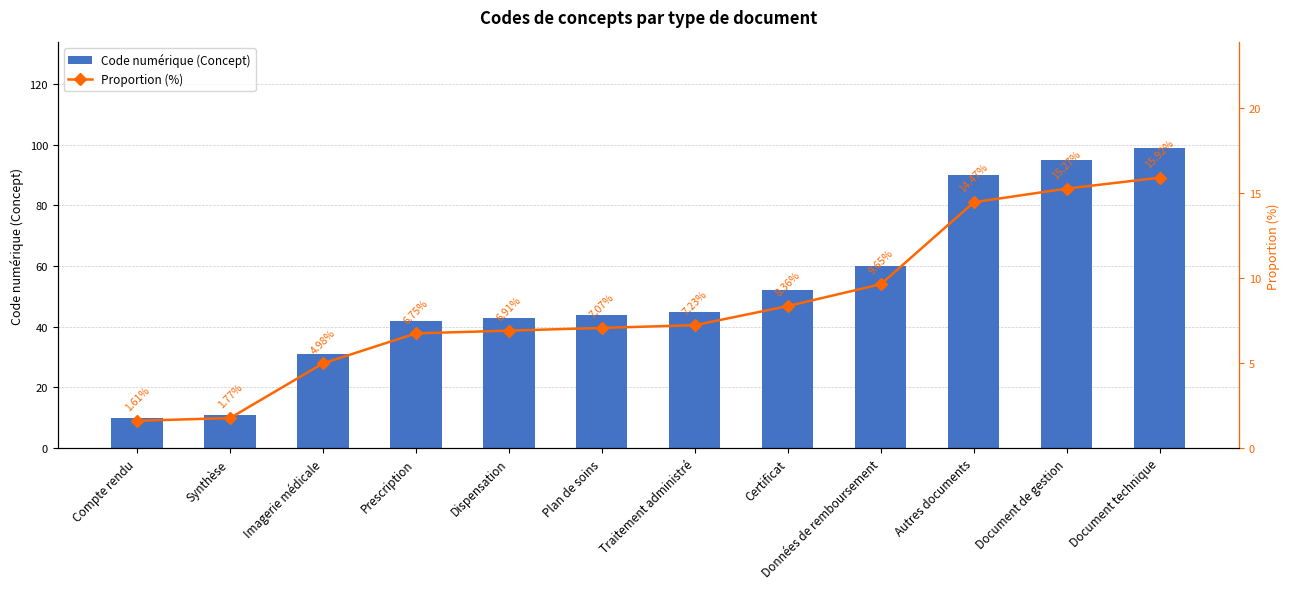

At which label is Code numérique (Concept) closest to 54?

Certificat